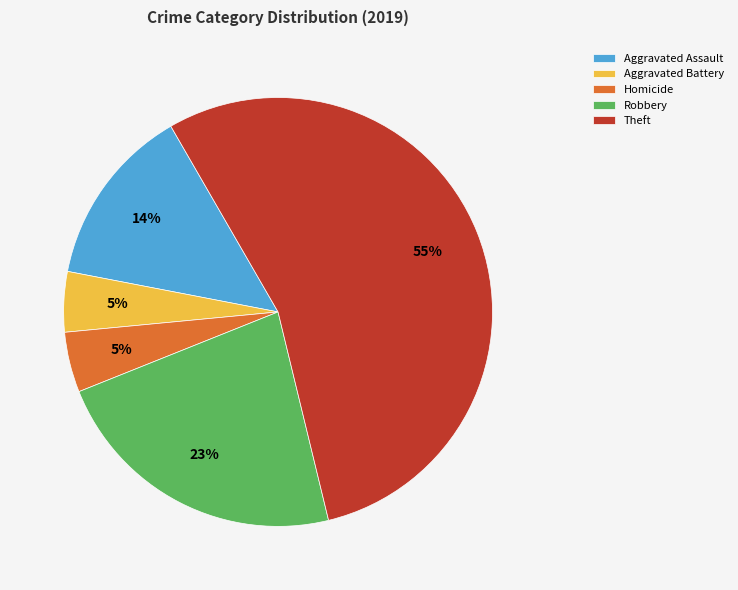

To the nearest percent, what is the average slice percentage?

20%